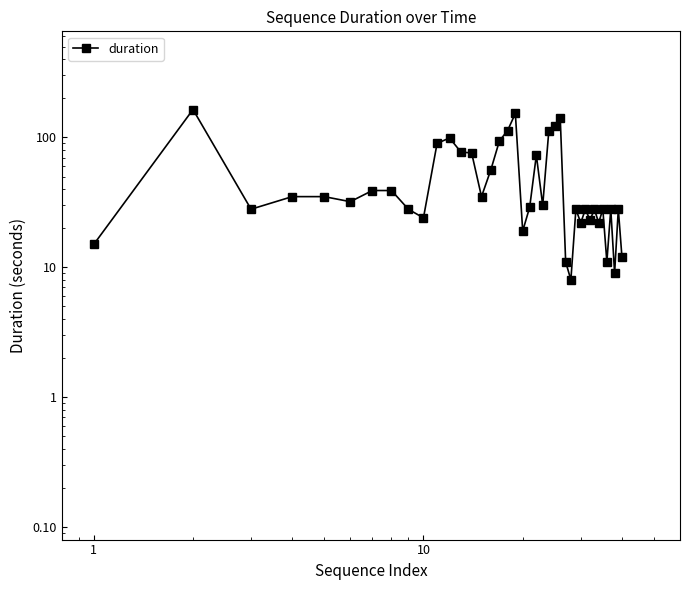

Count the number of categories in the chart.

40